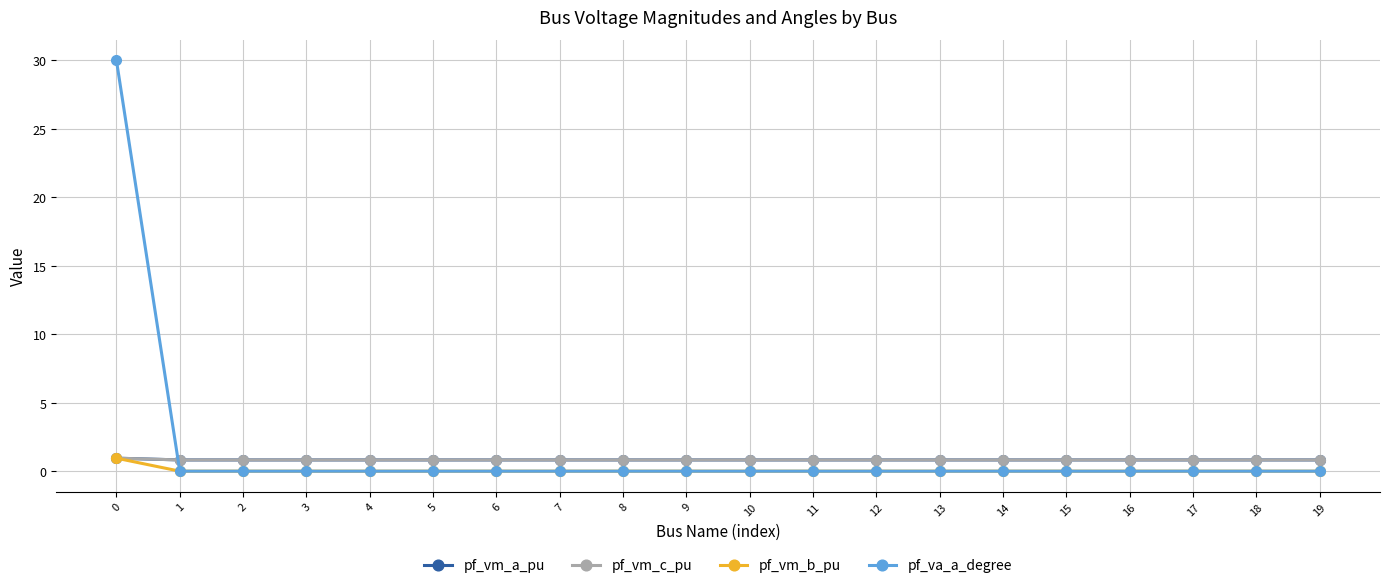

True or false: pf_vm_c_pu has a value of 0.8 at 8.

True